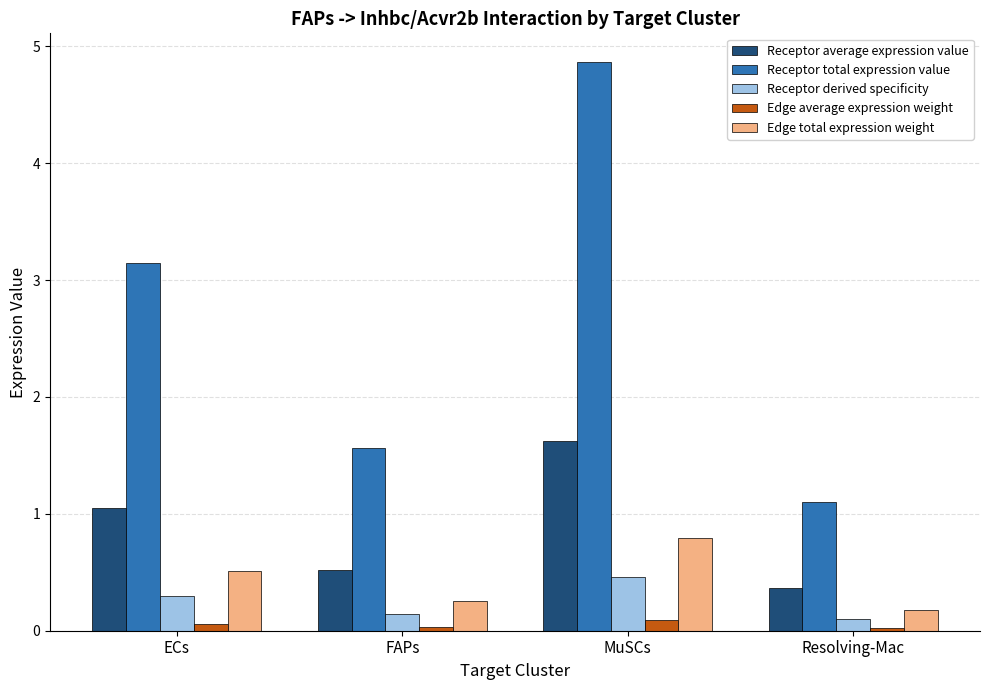

Where is Receptor average expression value nearest to the value 0?

Resolving-Mac